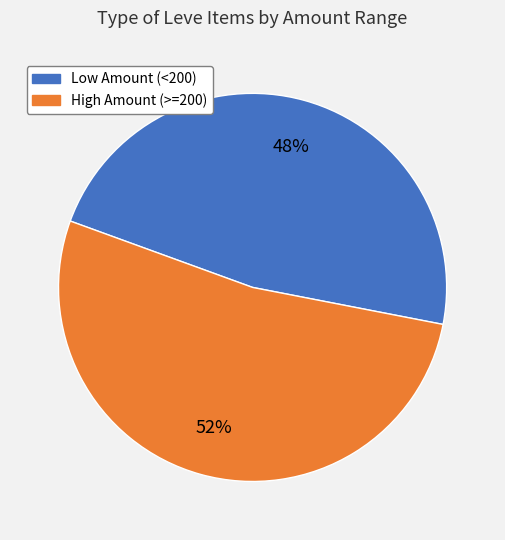

Is there a majority slice in this chart?

Yes